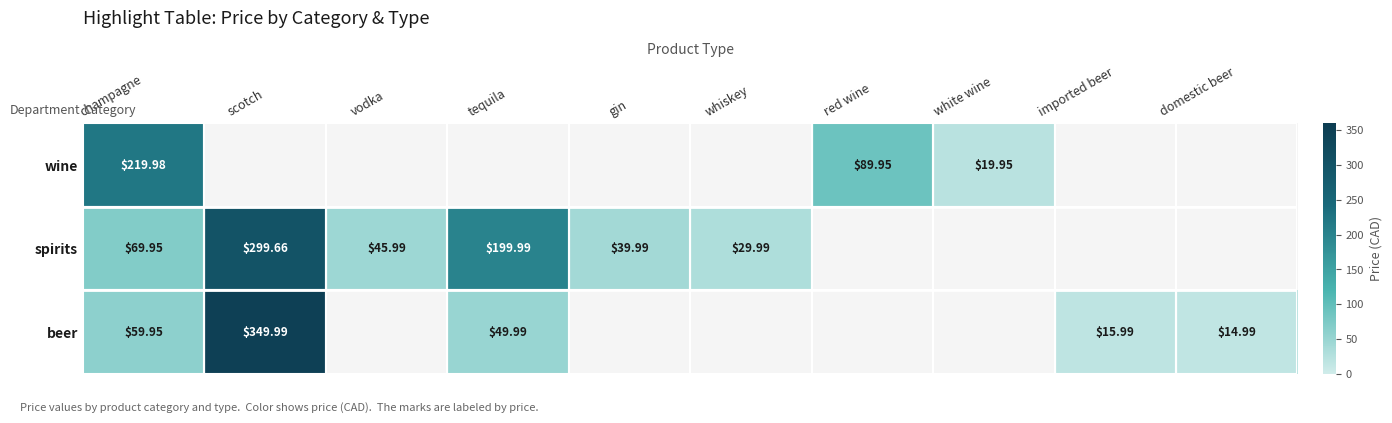

Which category has the highest value across all series?

scotch